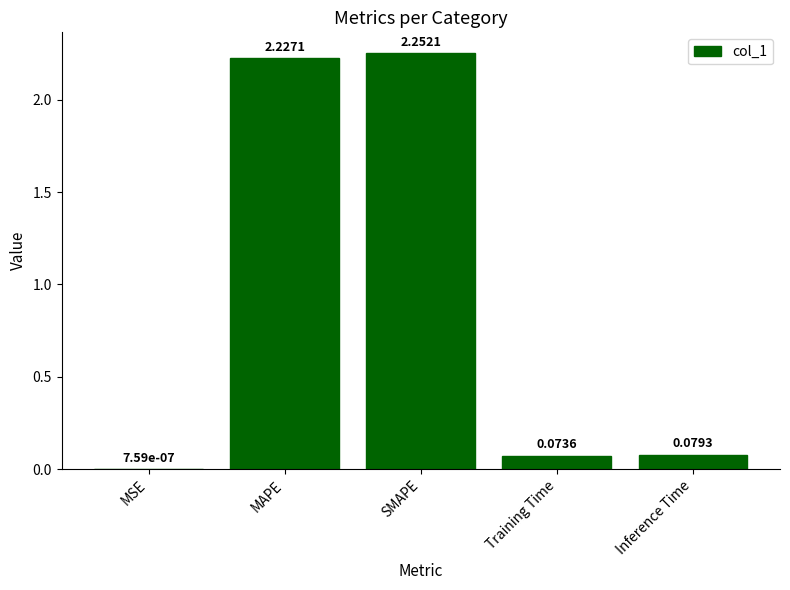

Where is the data nearest to the value 1?

Inference Time